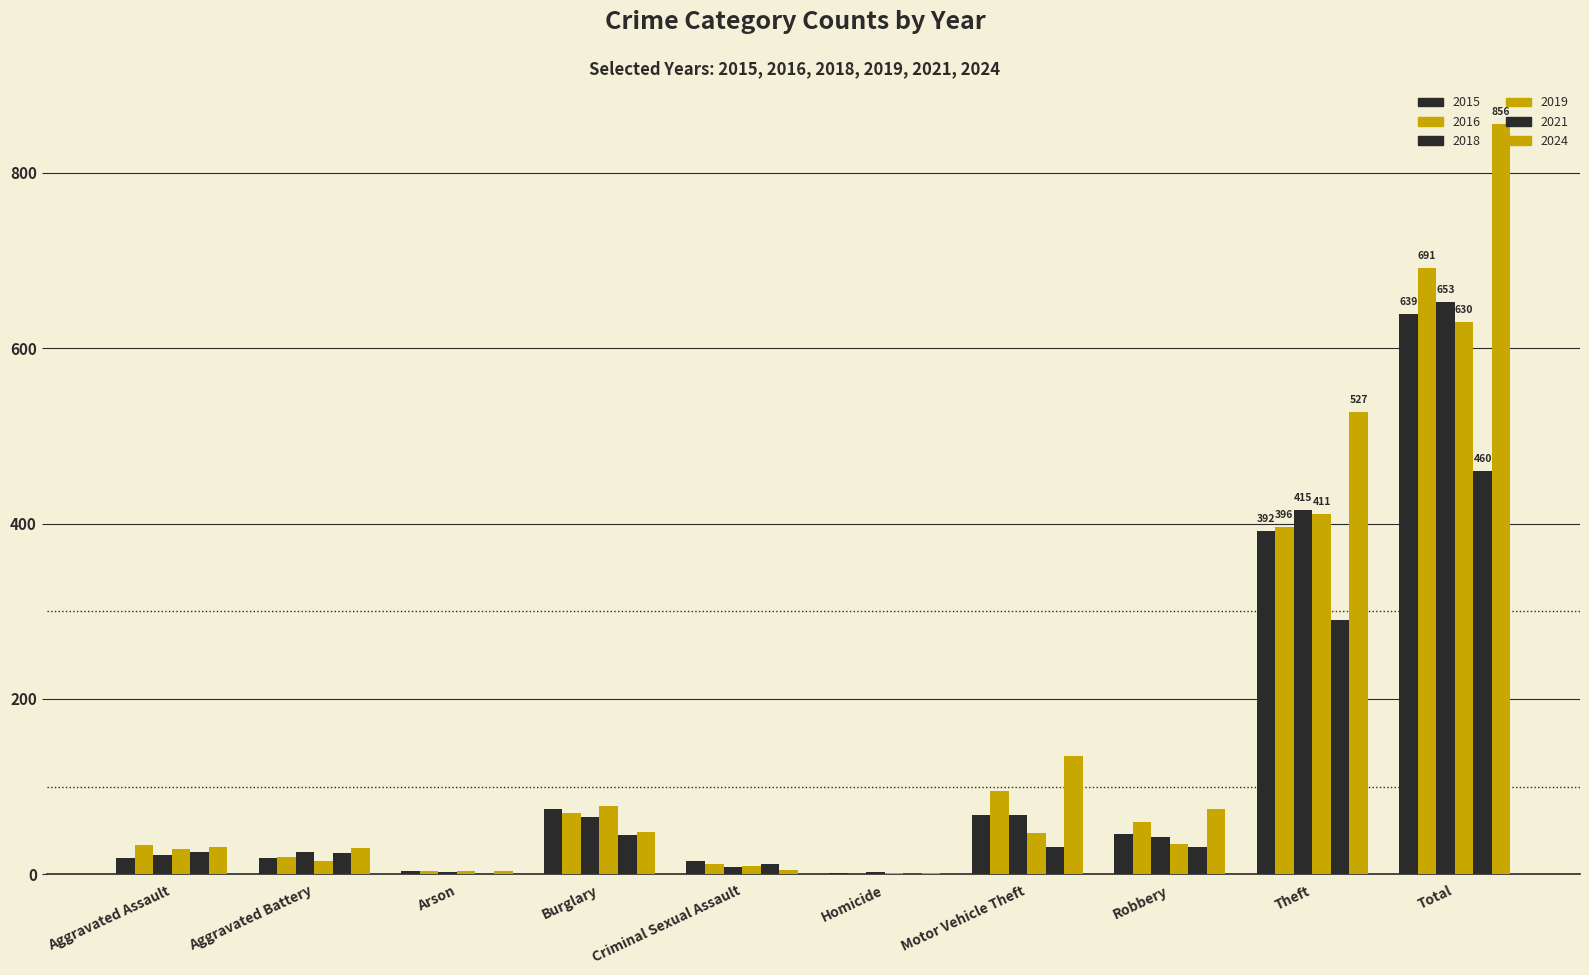

Are the bars grouped side by side (vs. stacked)?

Yes